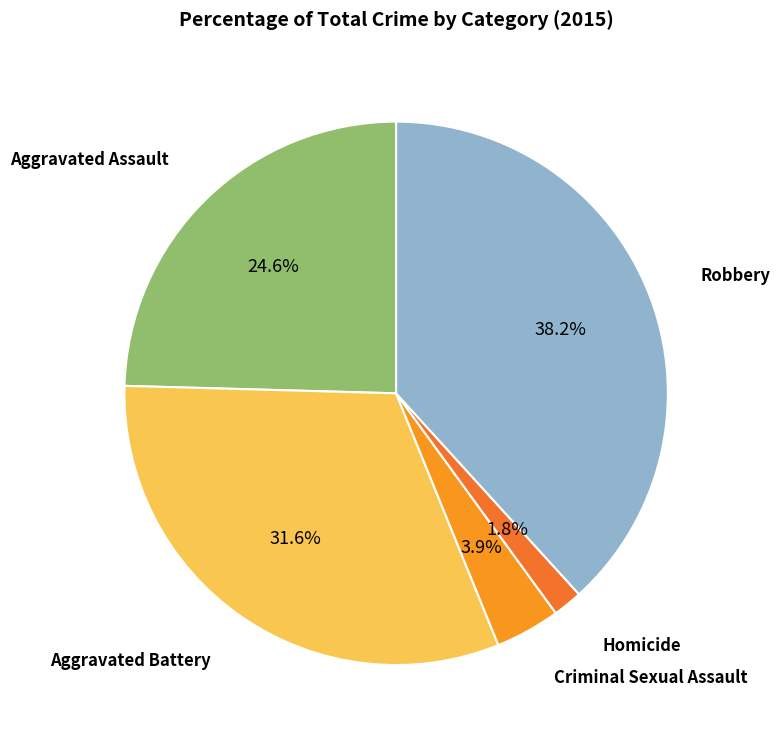

Does Robbery account for over 50% of the chart?

No